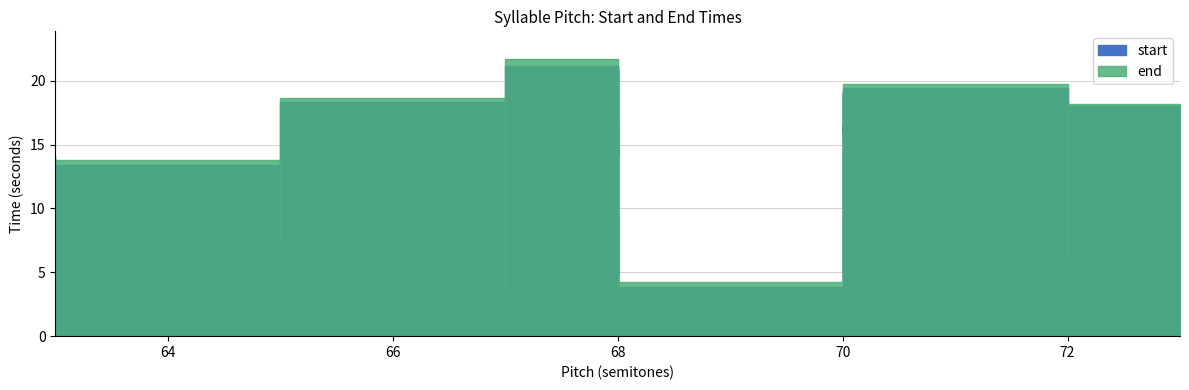

Reading left to right, list all the values displayed in this chart.

start: 2.1	2.8	3.5	3.9	4.2	4.9	5.3	5.6	6.4	6.7	7.1	7.8	8.1	8.5	9.2	9.5	9.9	10.6	10.9	11.3	13.4	13.8	14.1	14.8	15.2	15.5	15.9	16.2	16.6	16.9	17.3	17.6	18.0	18.4	19.1	19.4	19.8	20.5	20.8	21.2
end: 2.6	3.4	3.9	4.2	4.6	5.3	5.6	6.2	6.7	7.1	7.4	8.1	8.4	9.2	9.4	9.8	10.2	10.9	11.3	12.7	13.8	14.1	14.6	15.2	15.5	15.9	16.2	16.6	16.8	17.3	17.6	18.0	18.2	18.6	19.2	19.8	20.2	20.8	21.2	21.7